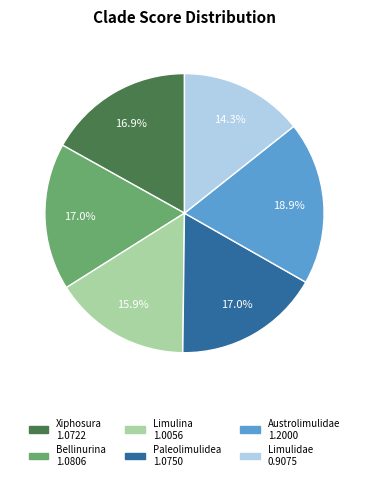

To the nearest percent, what percentage of the pie is Austrolimulidae?

19%